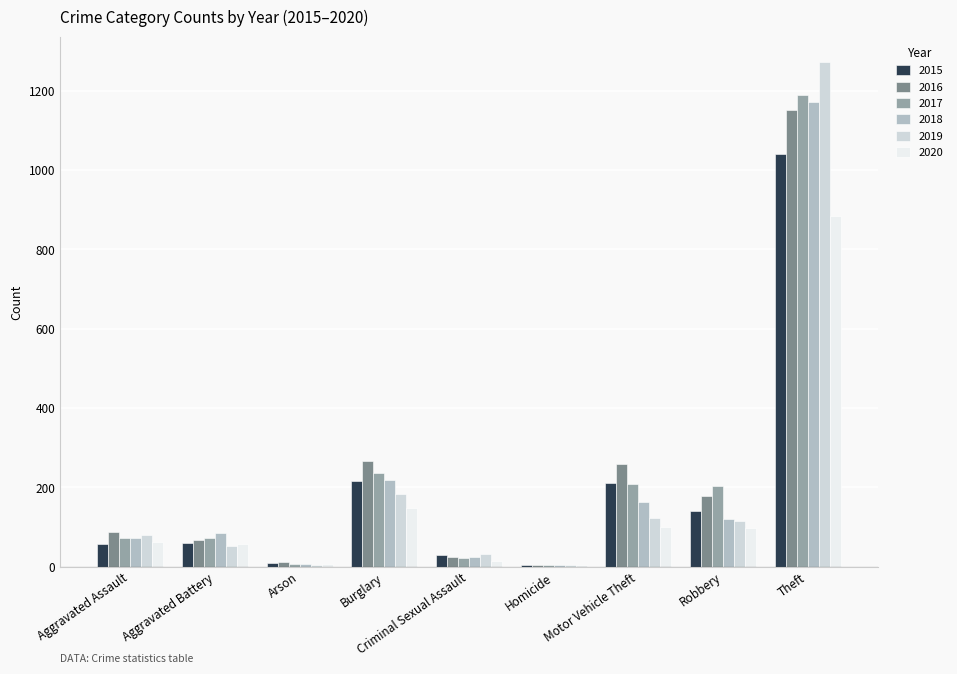

At which category is the sum across all series the highest?

Theft